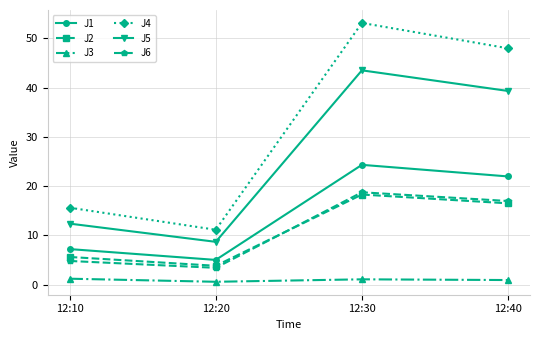

What is the value of the J5 point at the 2nd from the left?

8.7